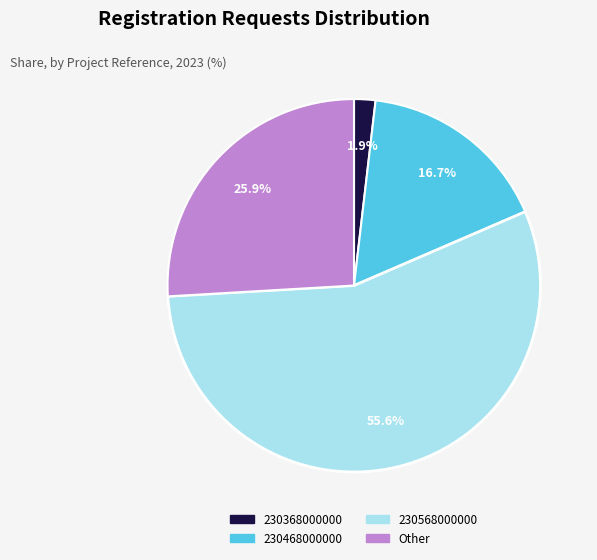

How many segments does this pie chart have?

4